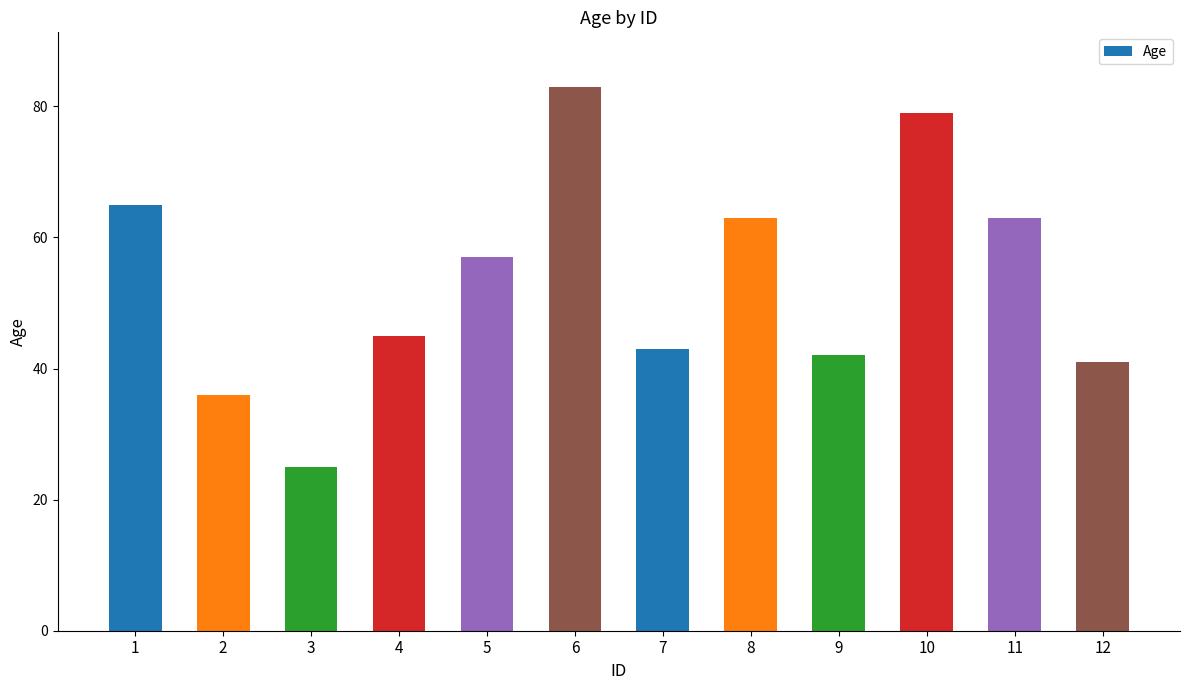

The chart shows a value of 42 at 1. True or false?

False